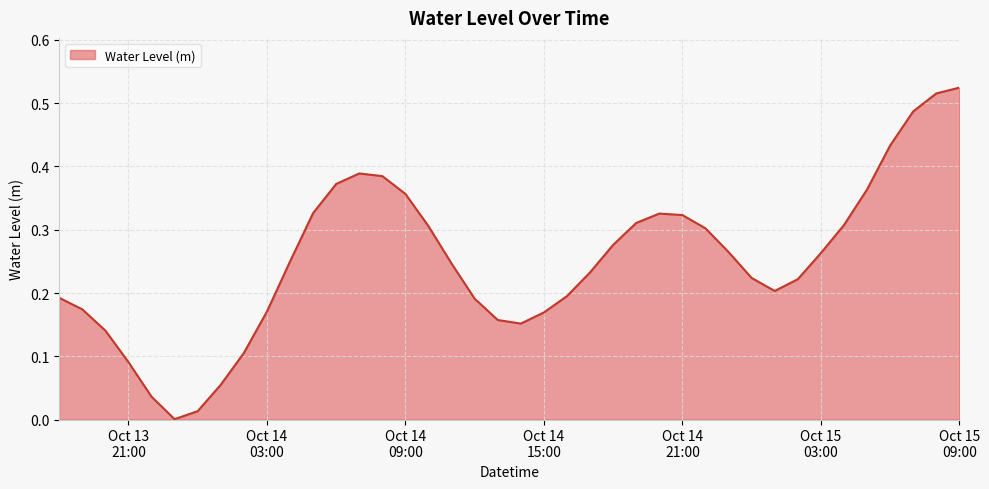

How many lines are shown in the chart?

1